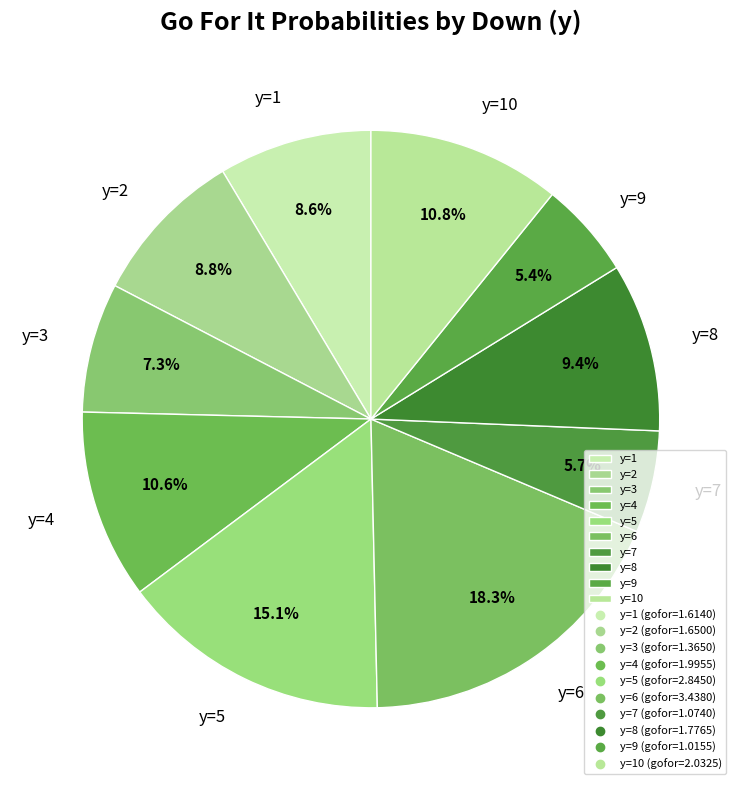

To the nearest percent, what is the difference between the largest and smallest slice percentages?

13%